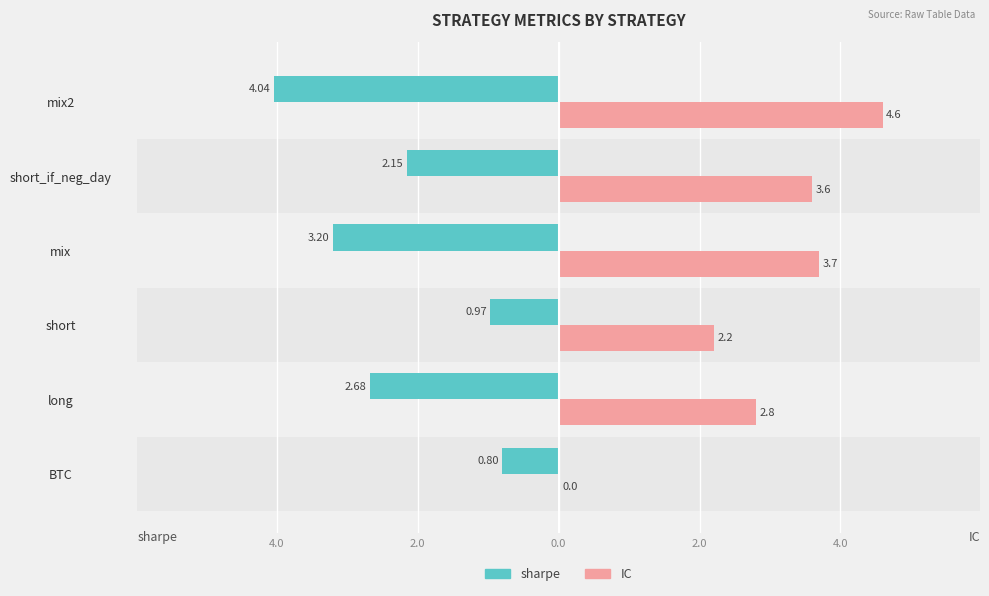

What are all the series names shown in the legend?

sharpe, IC